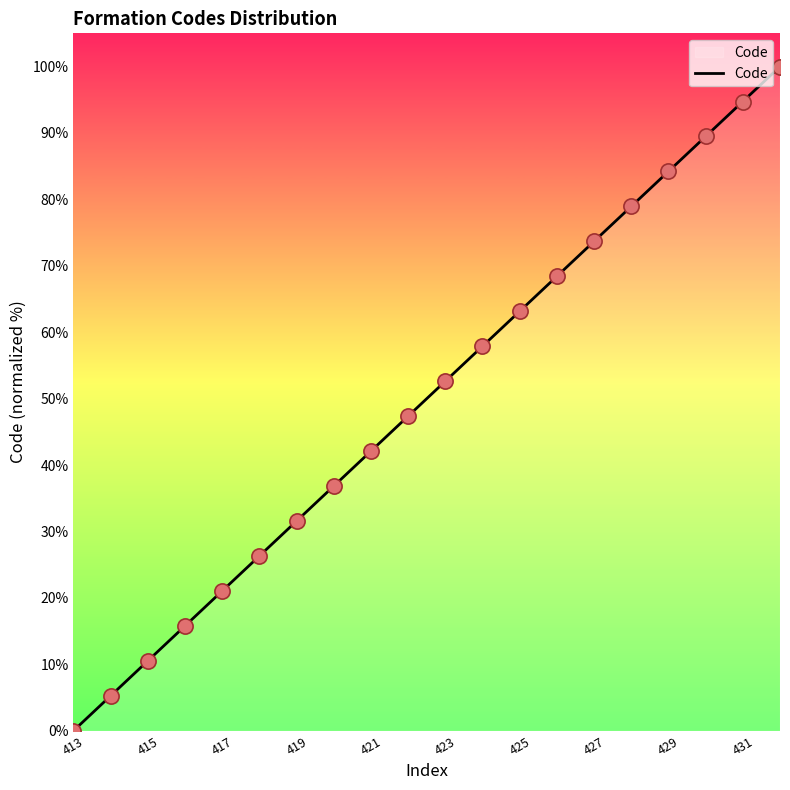

What is the ratio of the value at 416 to the value at 430?

0.2